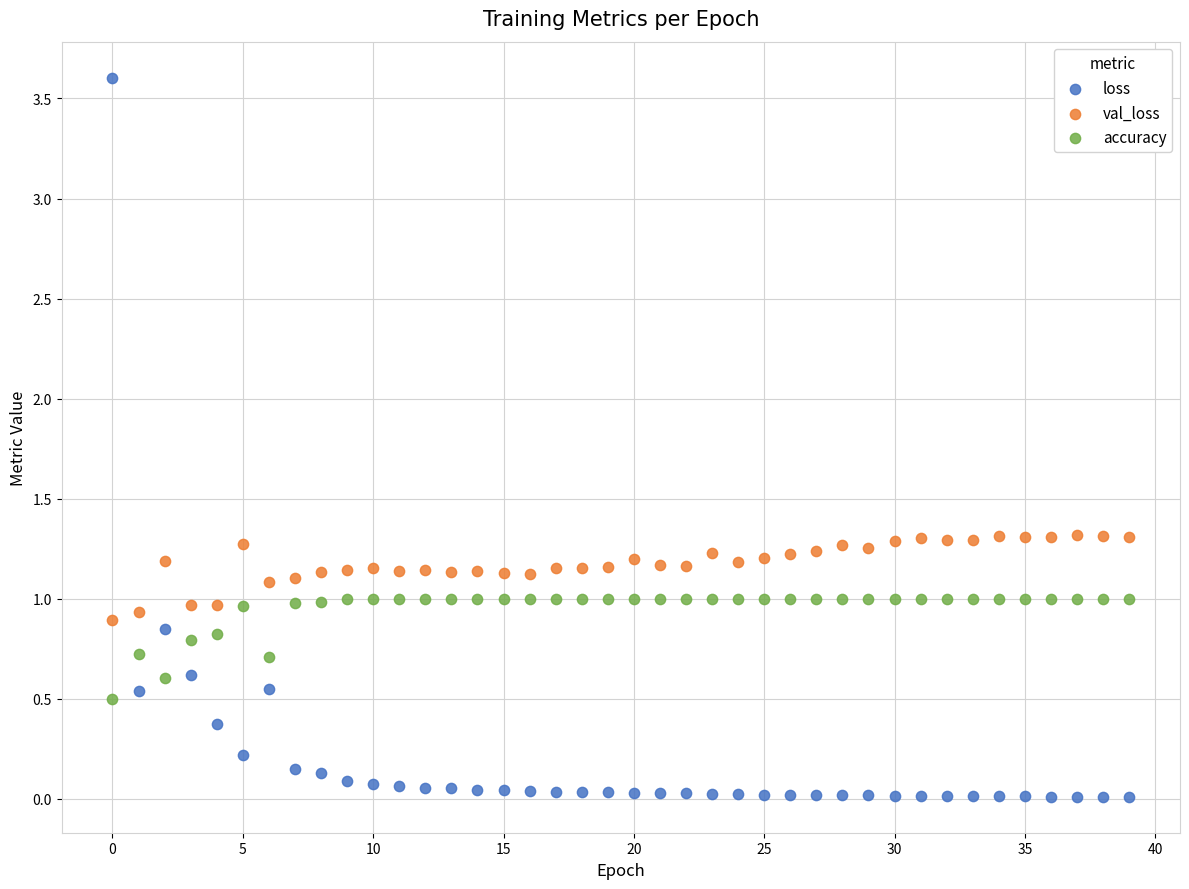

Which series contains the highest Y value?

loss